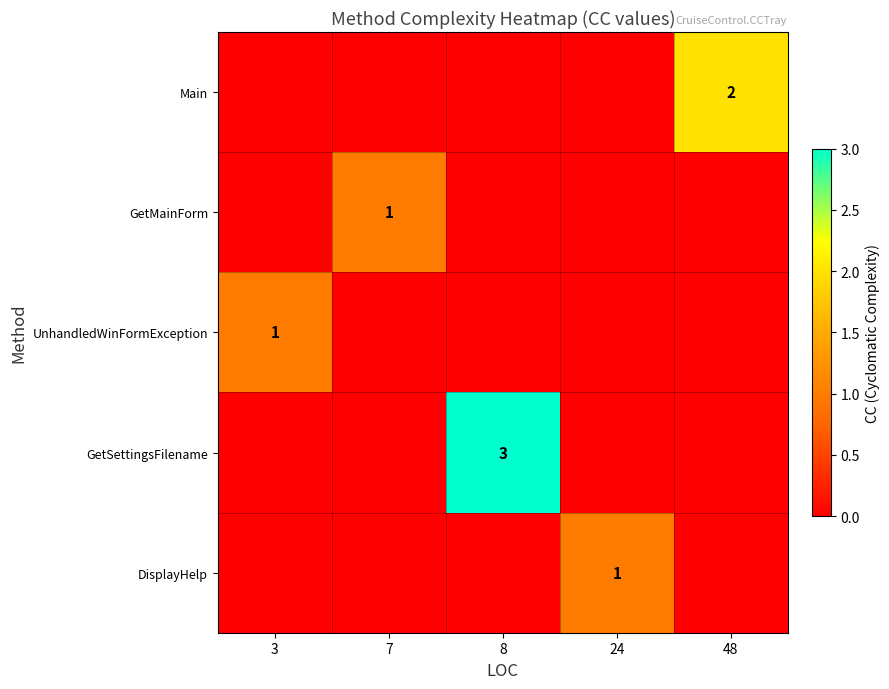

Rank the categories by GetMainForm value from lowest to highest.

3, 8, 24, 48, 7